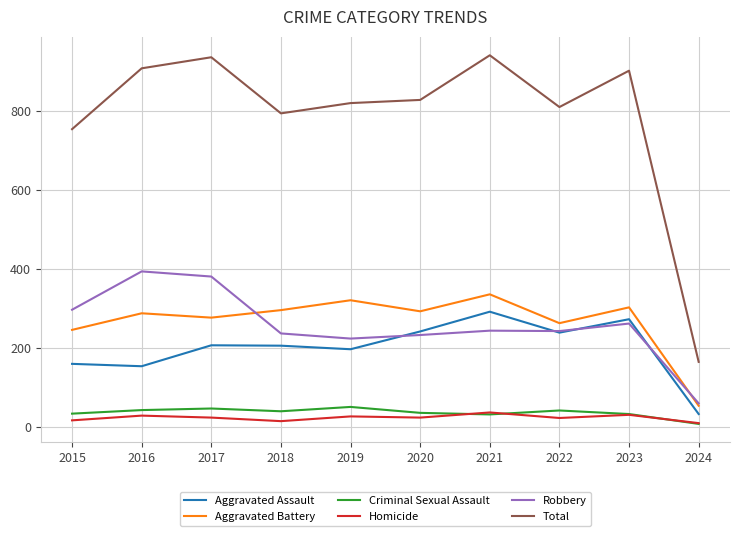

What are all the series names shown in the legend?

Aggravated Assault, Aggravated Battery, Criminal Sexual Assault, Homicide, Robbery, Total